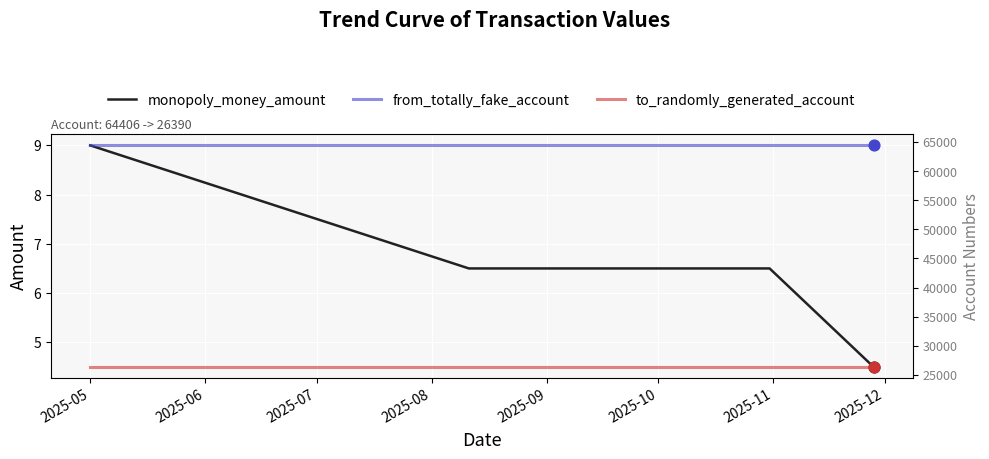

At which category is the sum across all series the highest?

2025-05